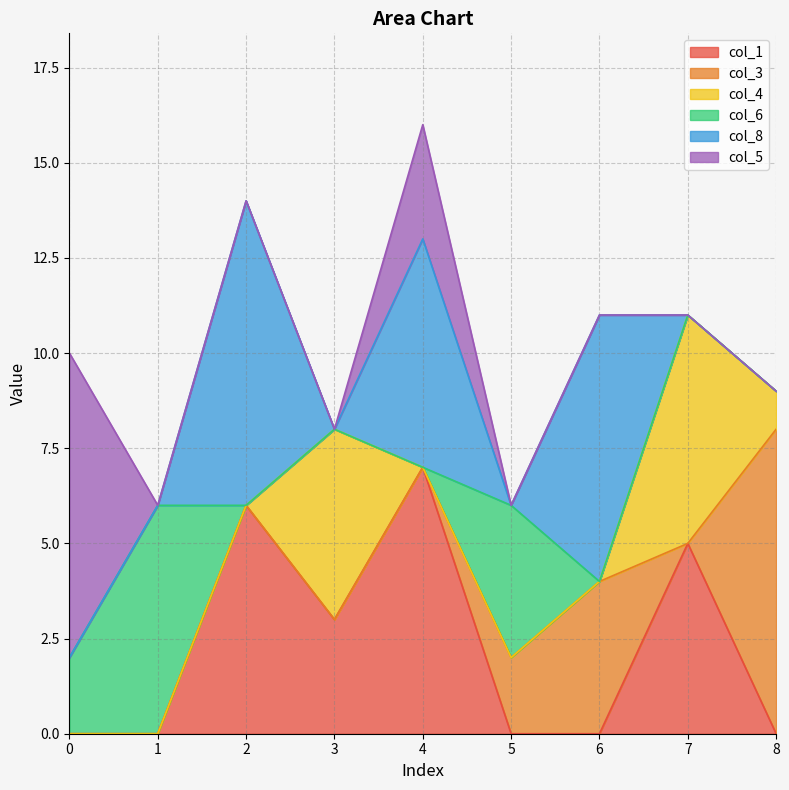

What is the spread (max minus min) of values at 0?

8